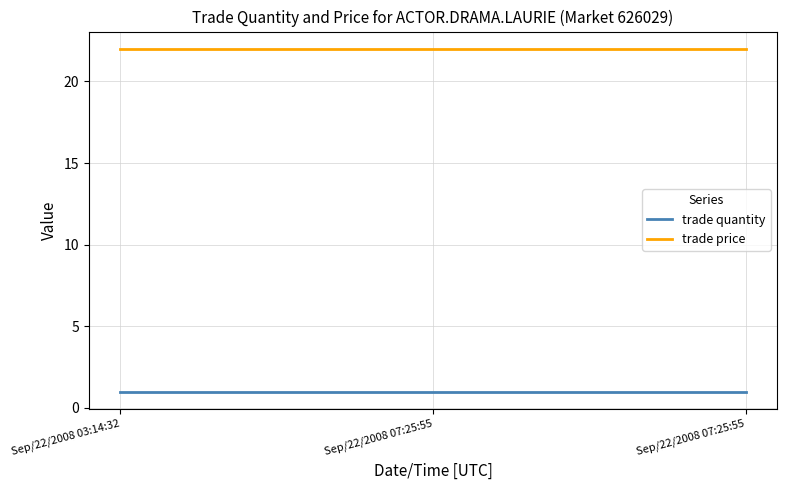

List the series in order of their overall mean, lowest first.

trade quantity, trade price